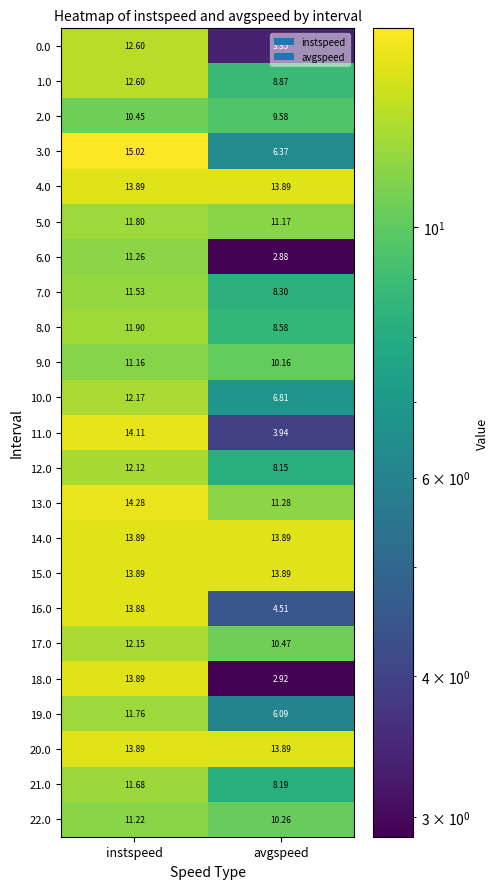

What is the total value across all series at instspeed?

291.1